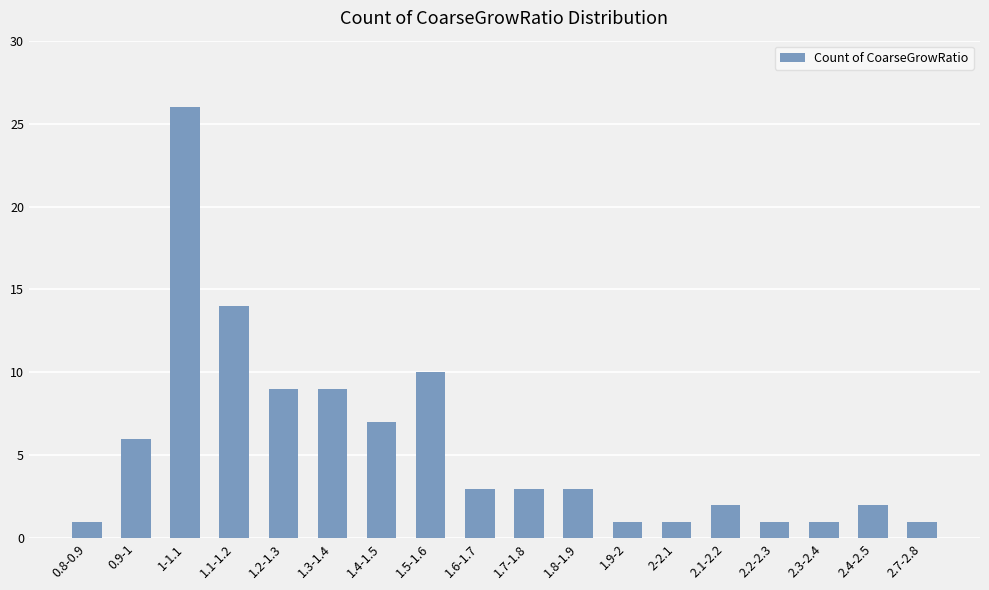

What is the sum of the values at 1.3-1.4 and 2.4-2.5?

11